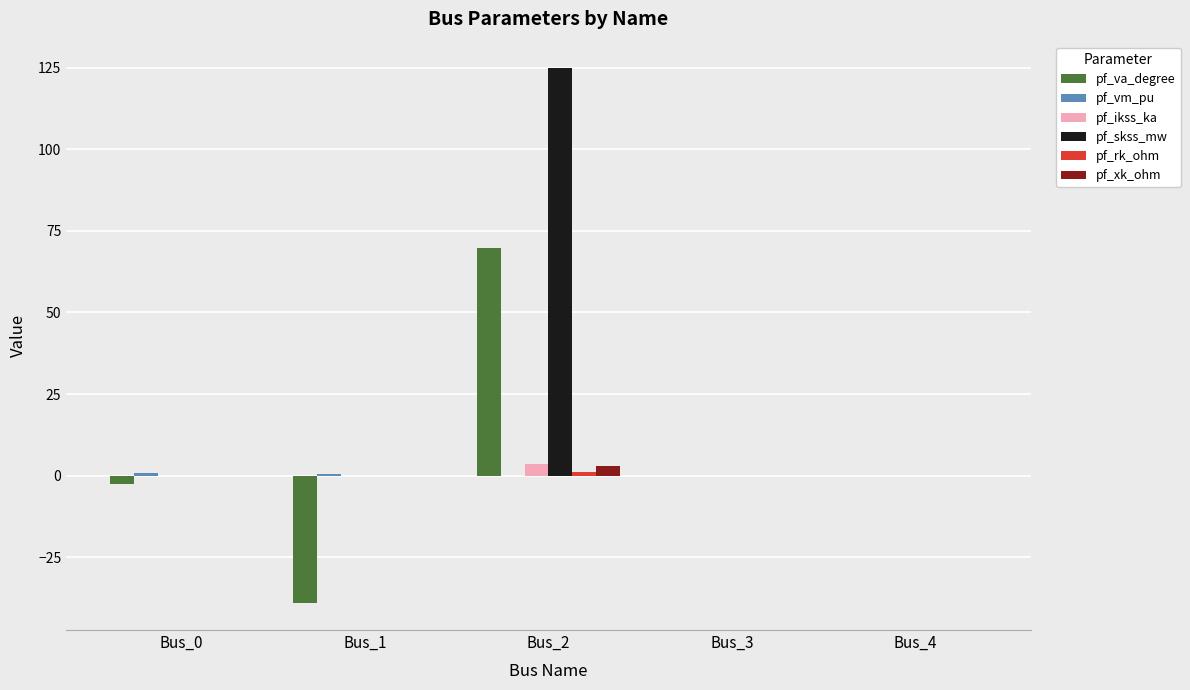

True or false: pf_skss_mw has a value of 64.2 at Bus_0.

False